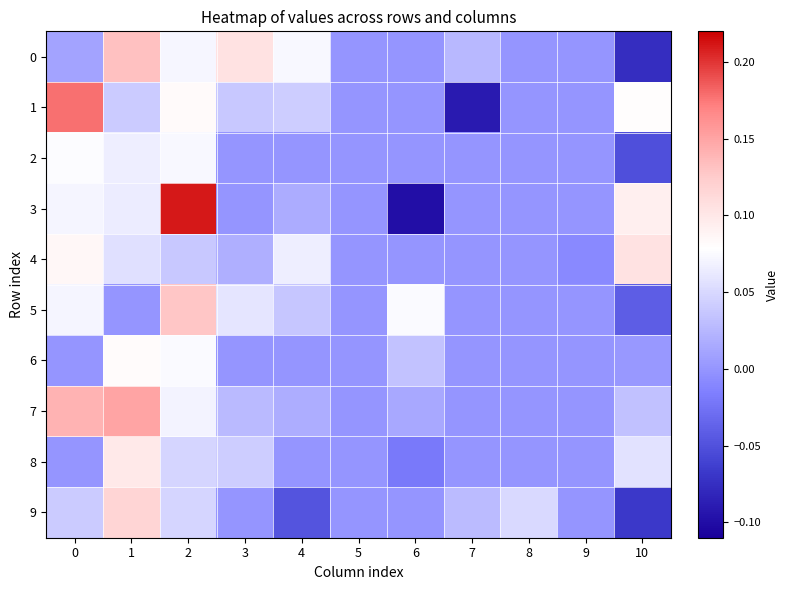

Which series has the largest range (max minus min)?

3